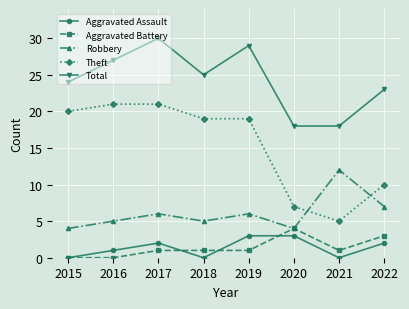

What value does the Aggravated Battery series have at 2019?

1